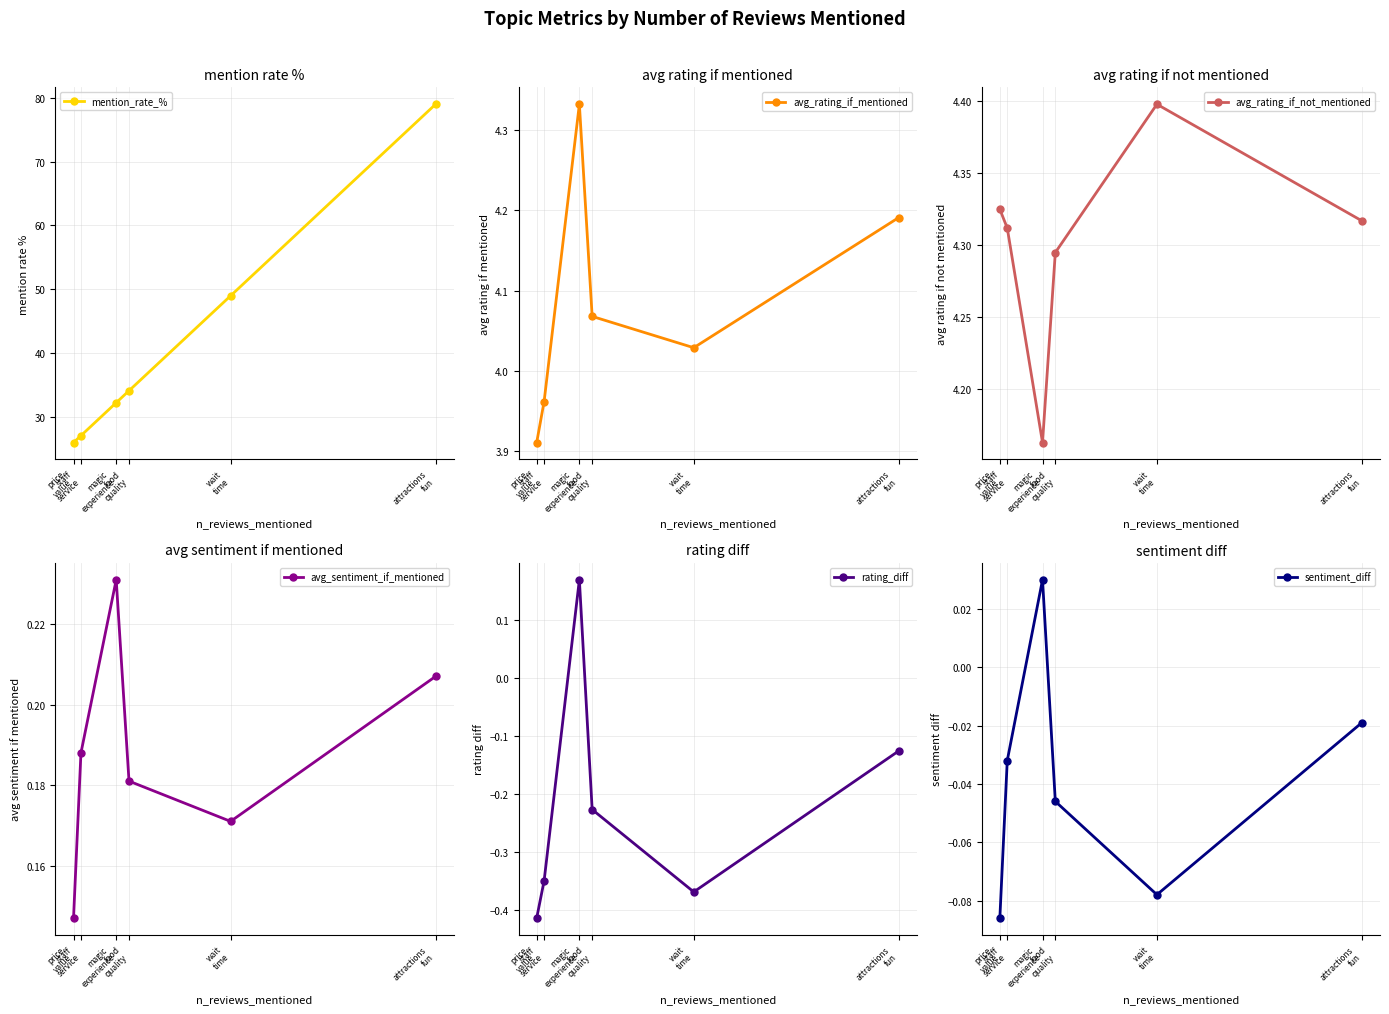

True or false: avg_rating_if_mentioned has a value of 3.9 at price
value.

True